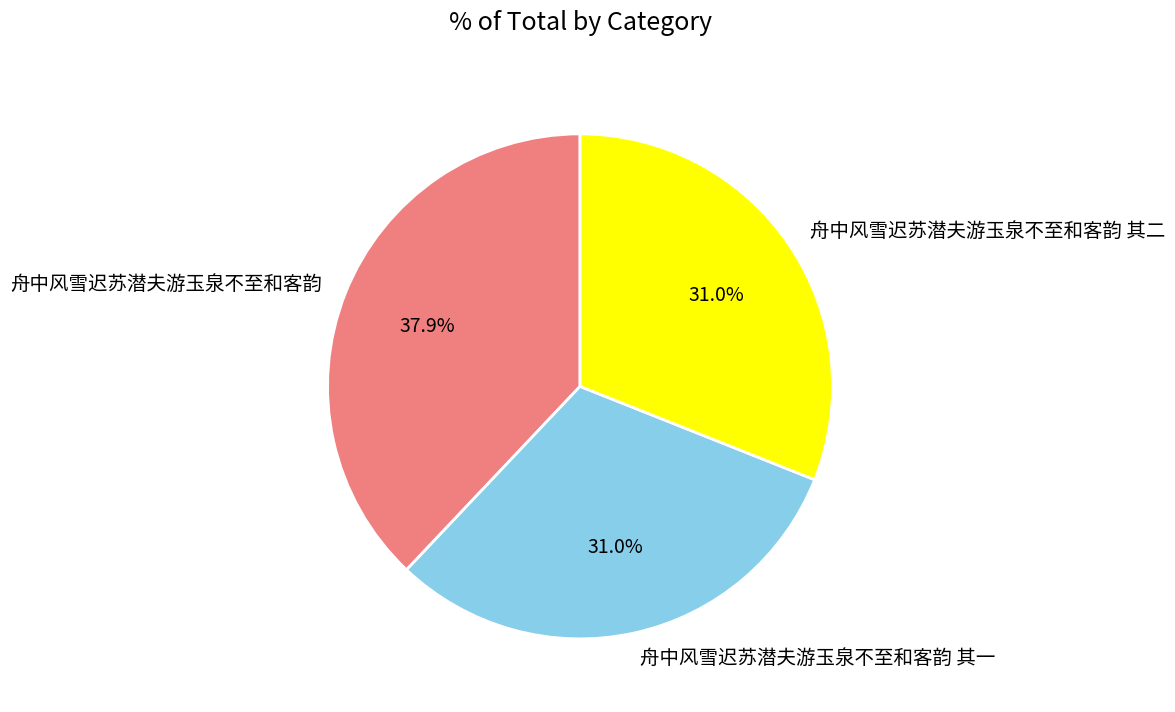

Is there any slice that represents more than half of the pie?

No